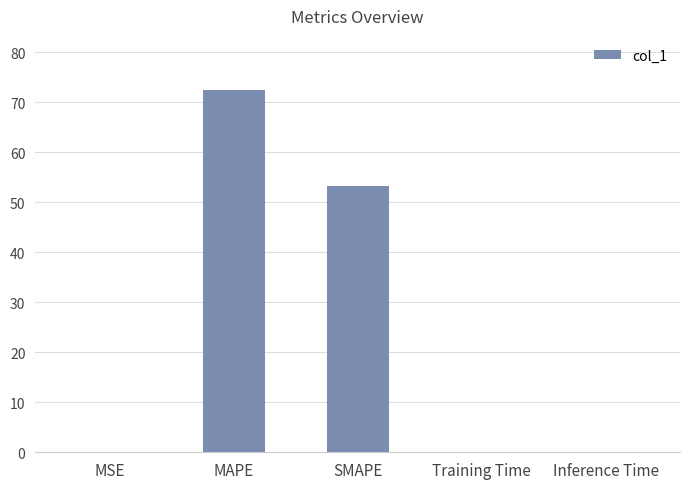

Where is the data nearest to the value 36?

SMAPE